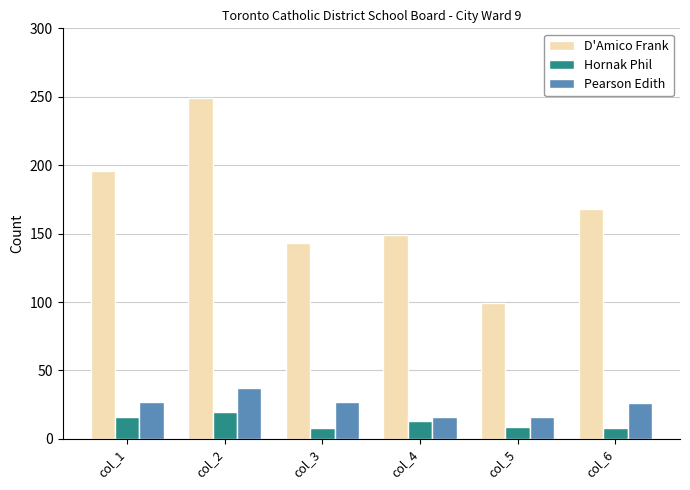

What is the value of the D'Amico Frank bar at the 1st from the left?

196